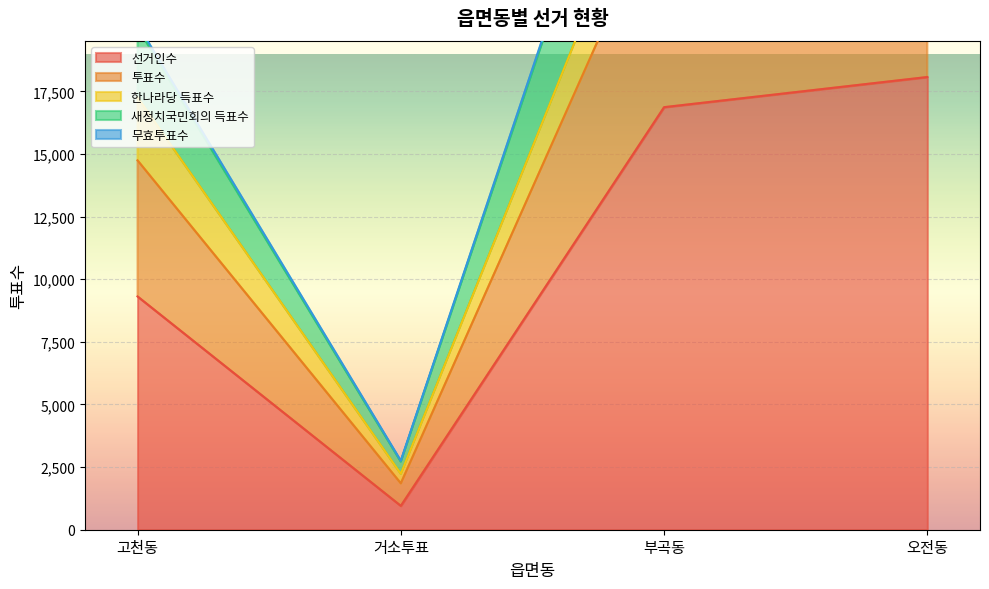

At which category does 선거인수 reach its first local valley?

거소투표